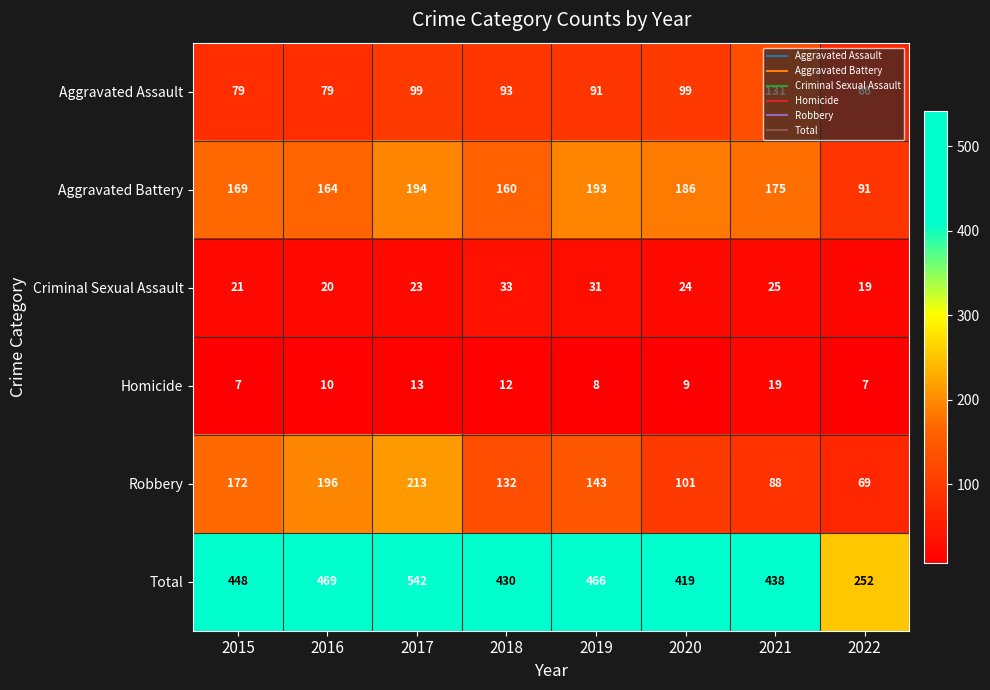

What is the difference between the highest and lowest values at 2021?

419